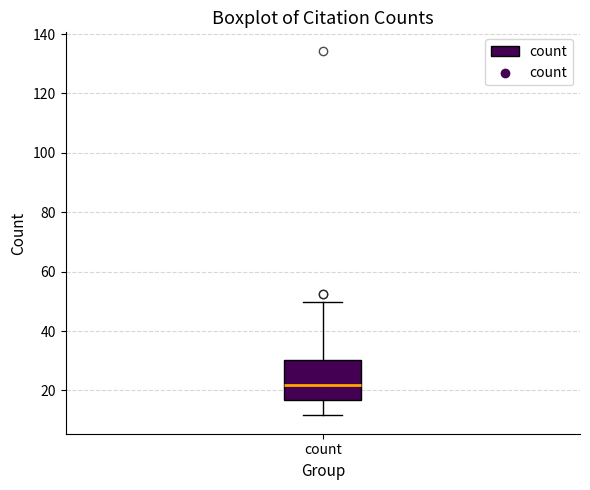

Where does the upper whisker of the box for count end on the y-axis? The values are not printed on the chart, so give them approximately, as read against the axis.

50